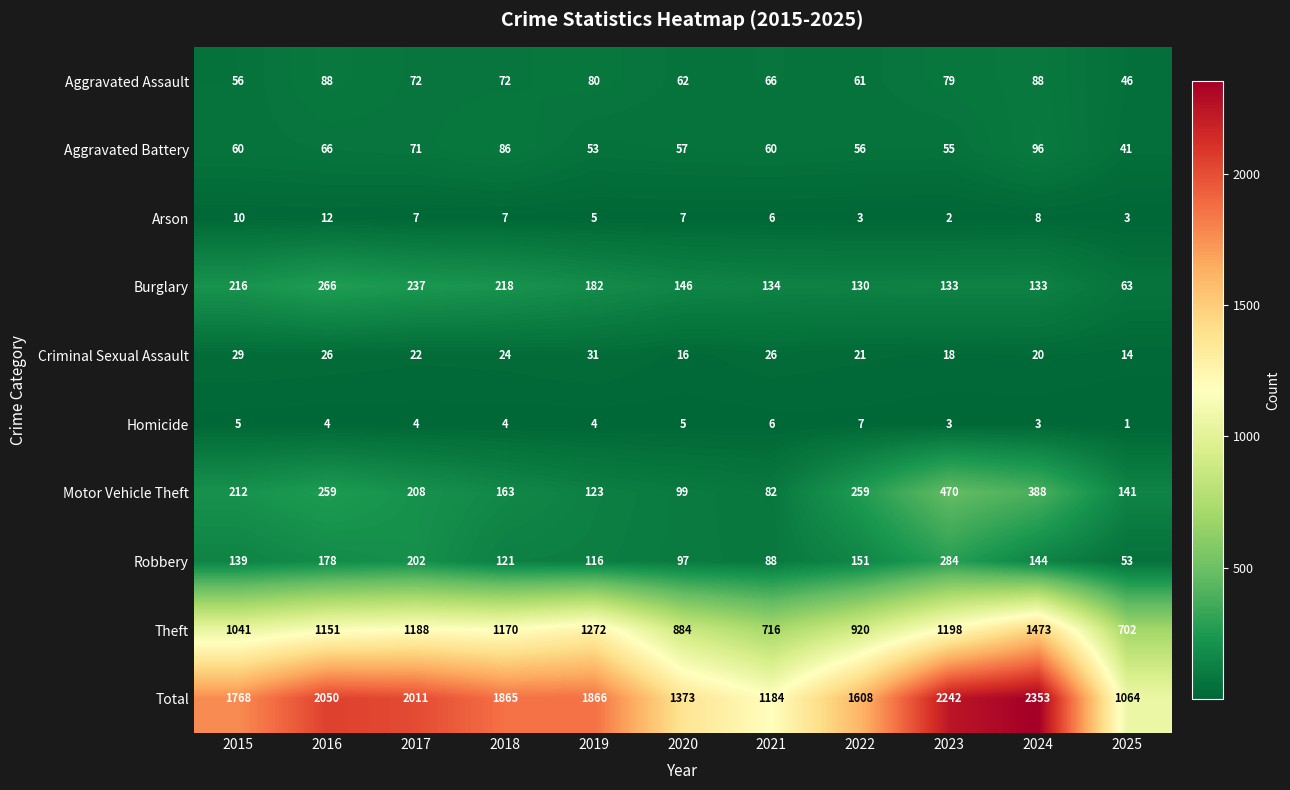

What is the approximate value of Criminal Sexual Assault at 2015, to the nearest 5?

30